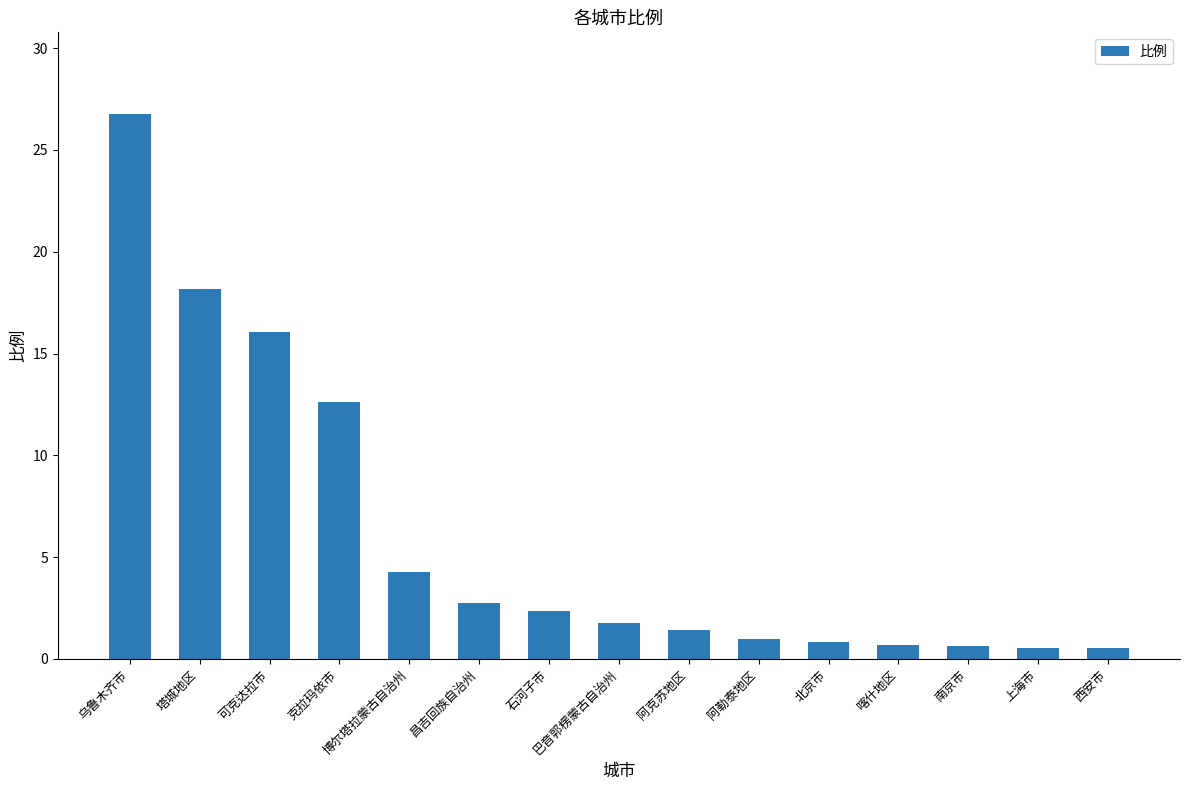

What is the maximum value shown in the chart?

26.8